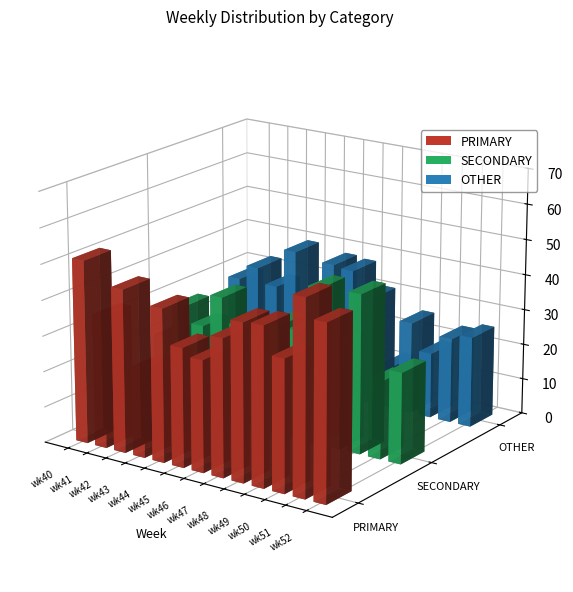

How many bars are there in total?

39